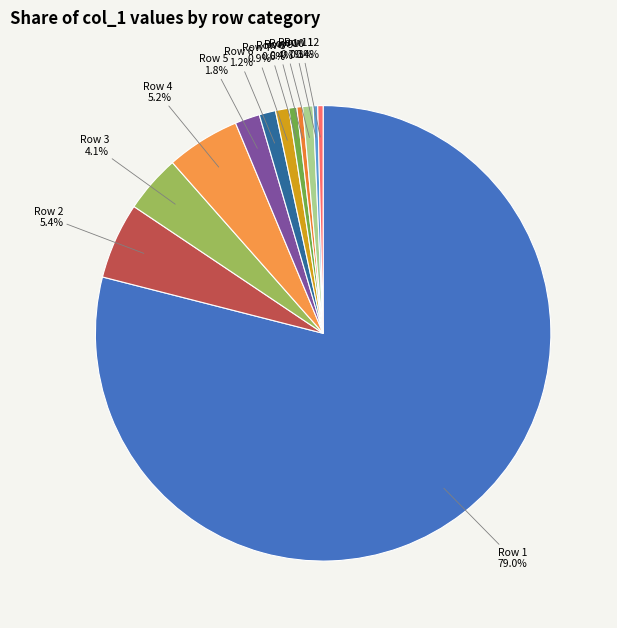

Between Row 1 and Row 6, which is larger?

Row 1